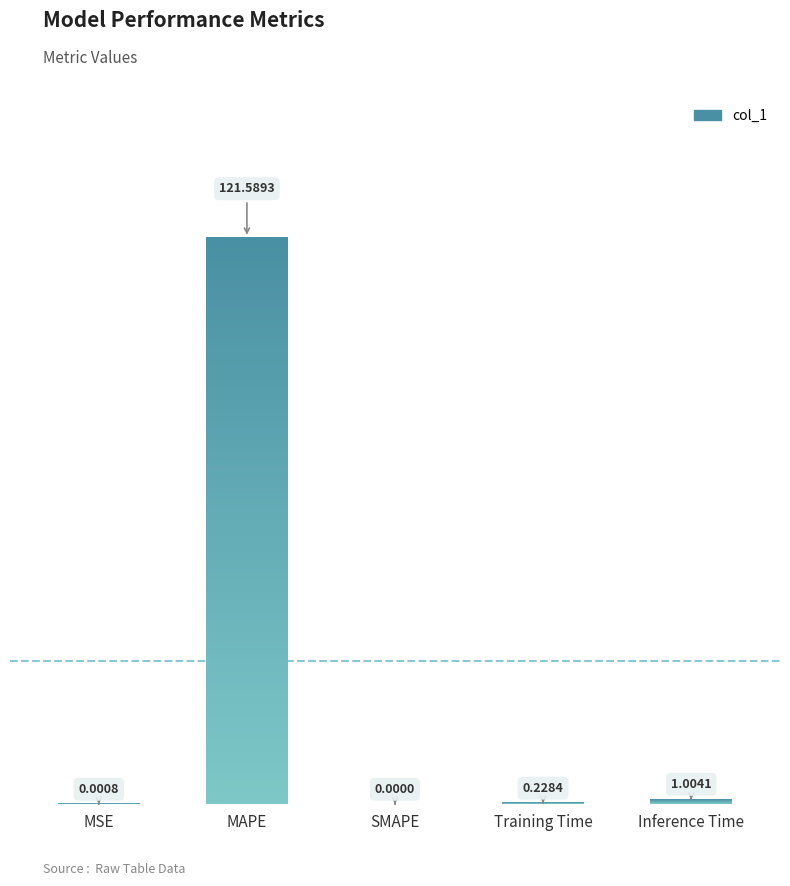

The chart shows a value of 178.8 at MAPE. True or false?

False